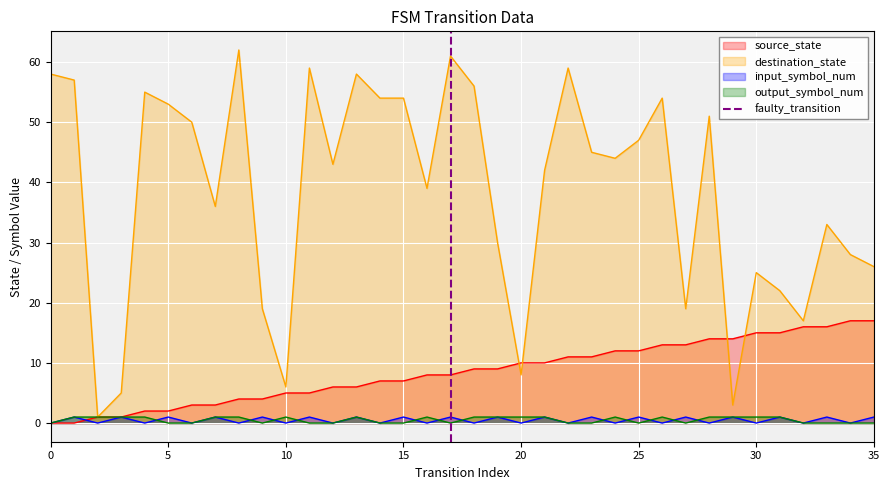

What is the highest value of the destination_state series?

62